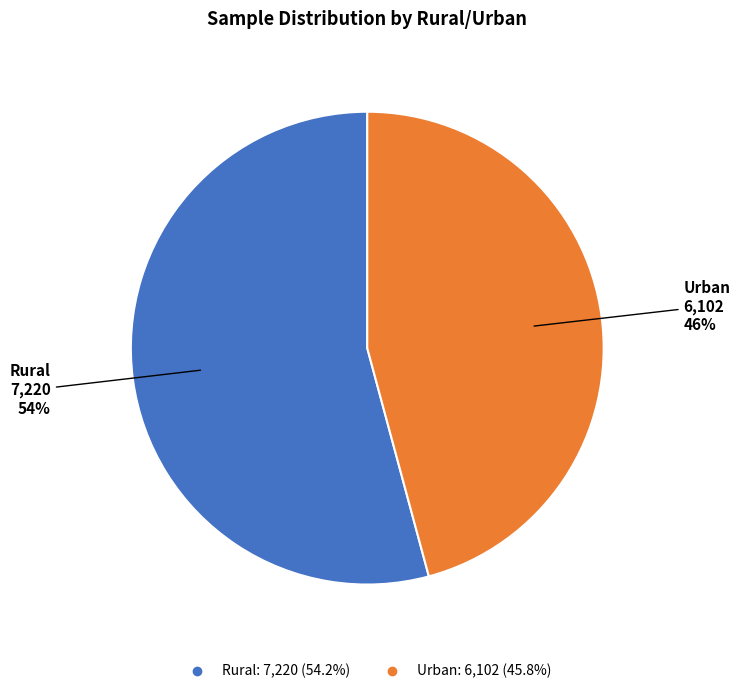

Count the number of slices in the pie.

2